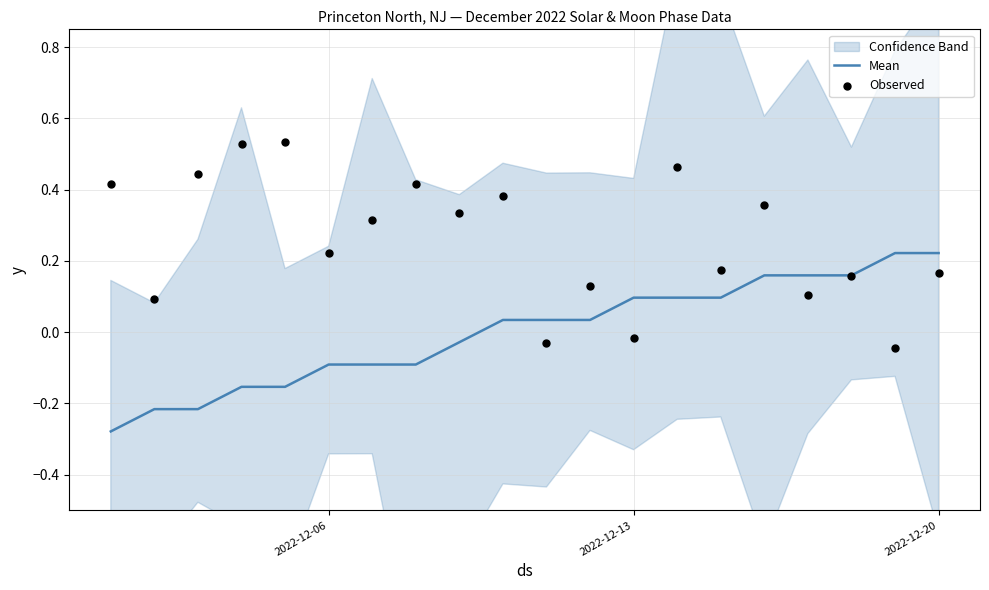

The value of Mean at 2022-12-20 is 0.1. True or false?

False